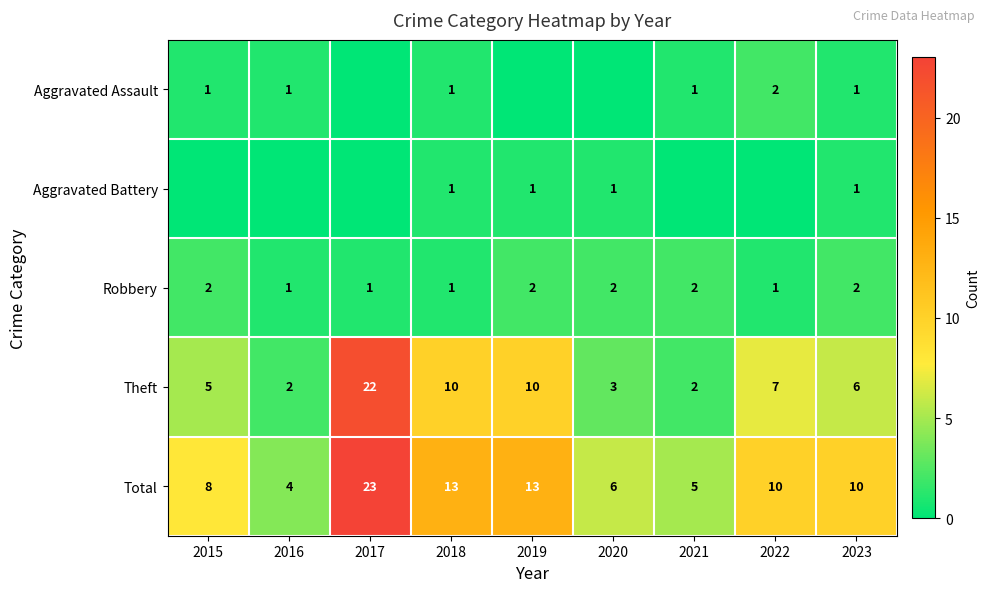

Count the Robbery values in the range 1 to 2.

9